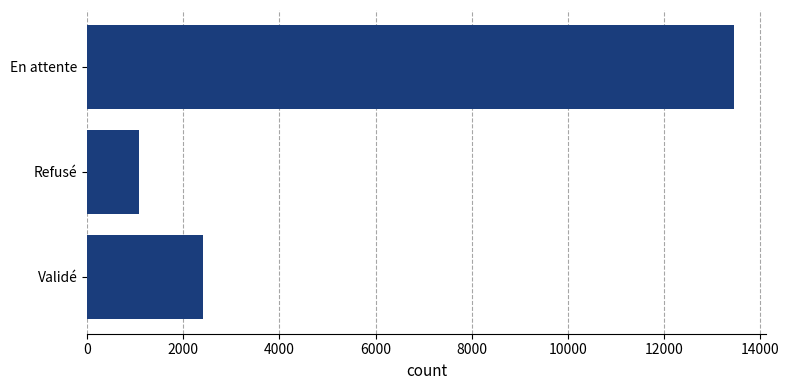

What is the sum of all values?

16936